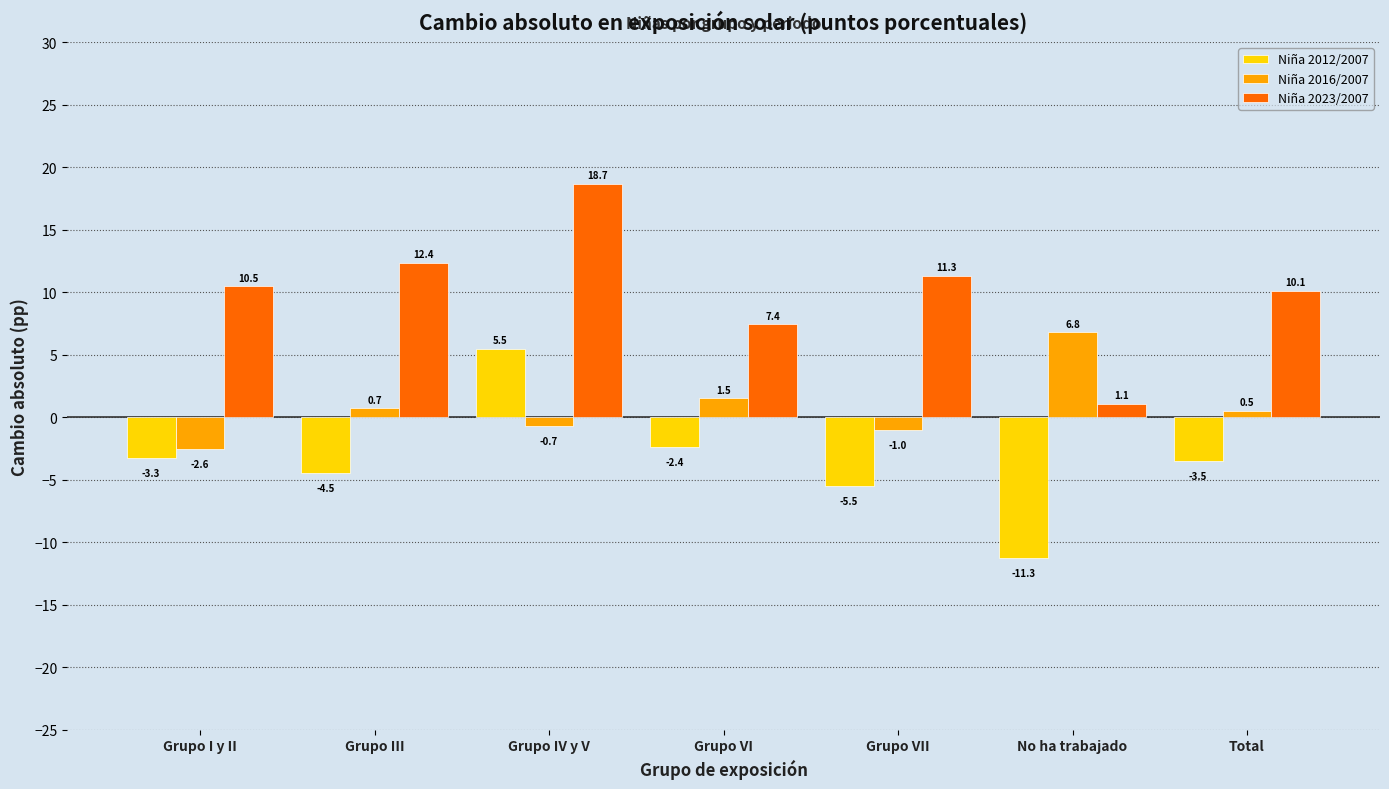

The Niña 2023/2007 series shows 26.7 at Grupo IV y V. True or false?

False